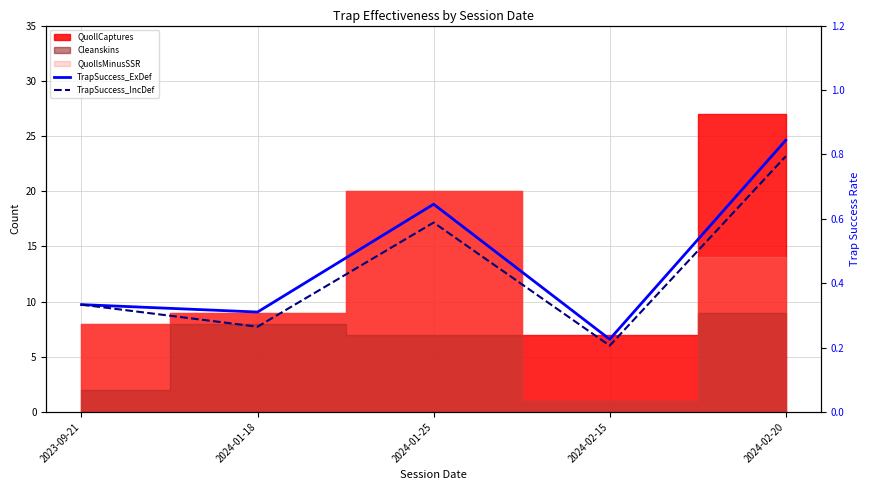

At which category does TrapSuccess_IncDef reach its first local peak?

2024-01-25